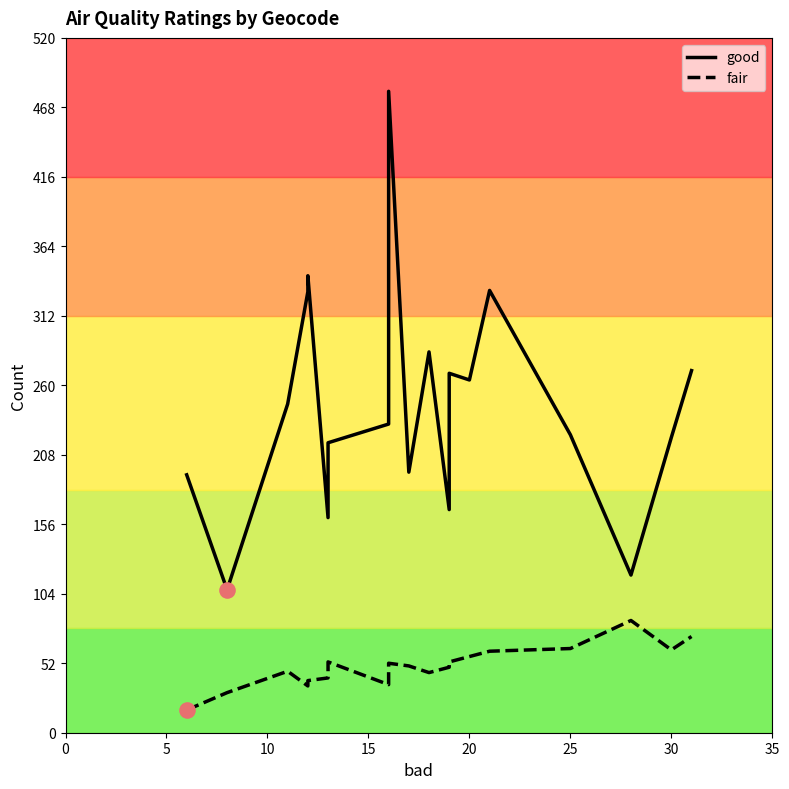

Which series reaches the minimum Y coordinate?

fair